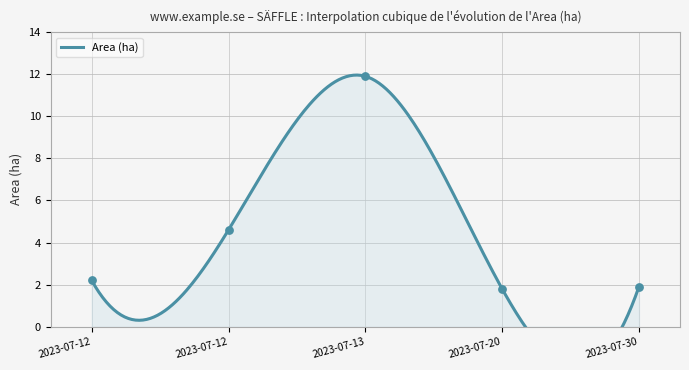

What is the ratio of the value at 2023-07-12 to the value at 2023-07-20?

1.2